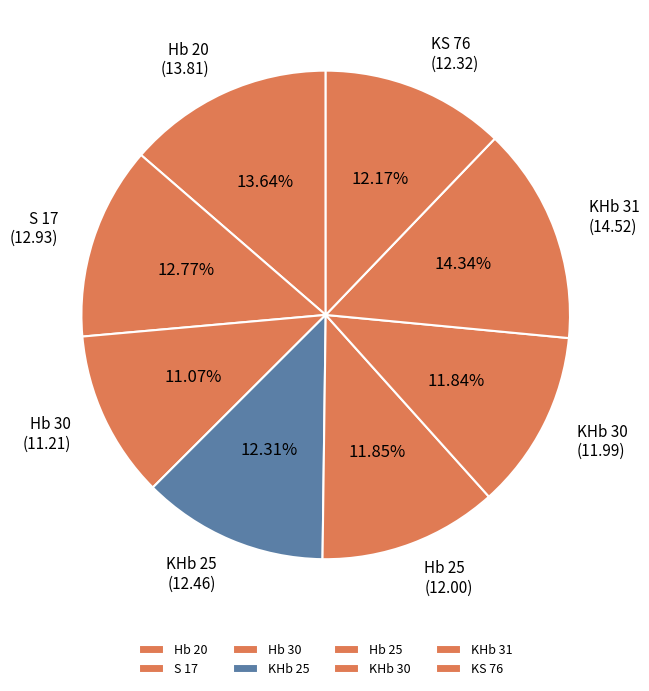

How many segments does this pie chart have?

8